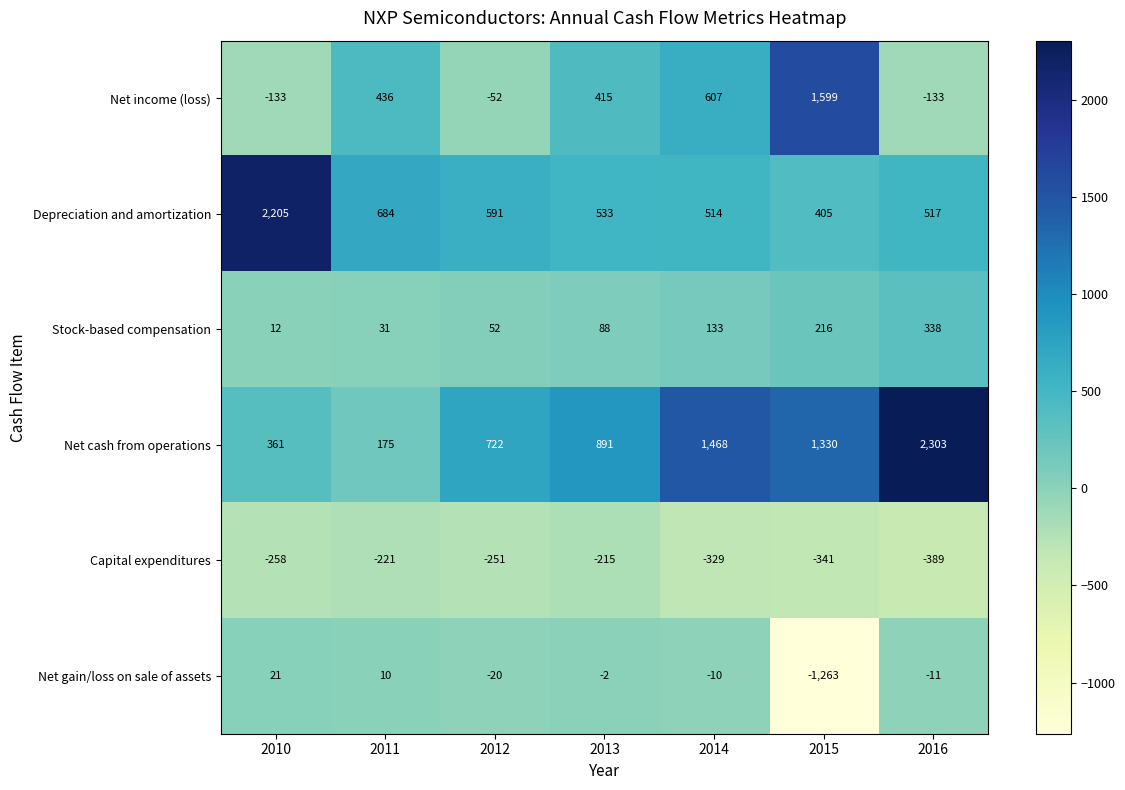

At which category is the sum across all series the highest?

2016